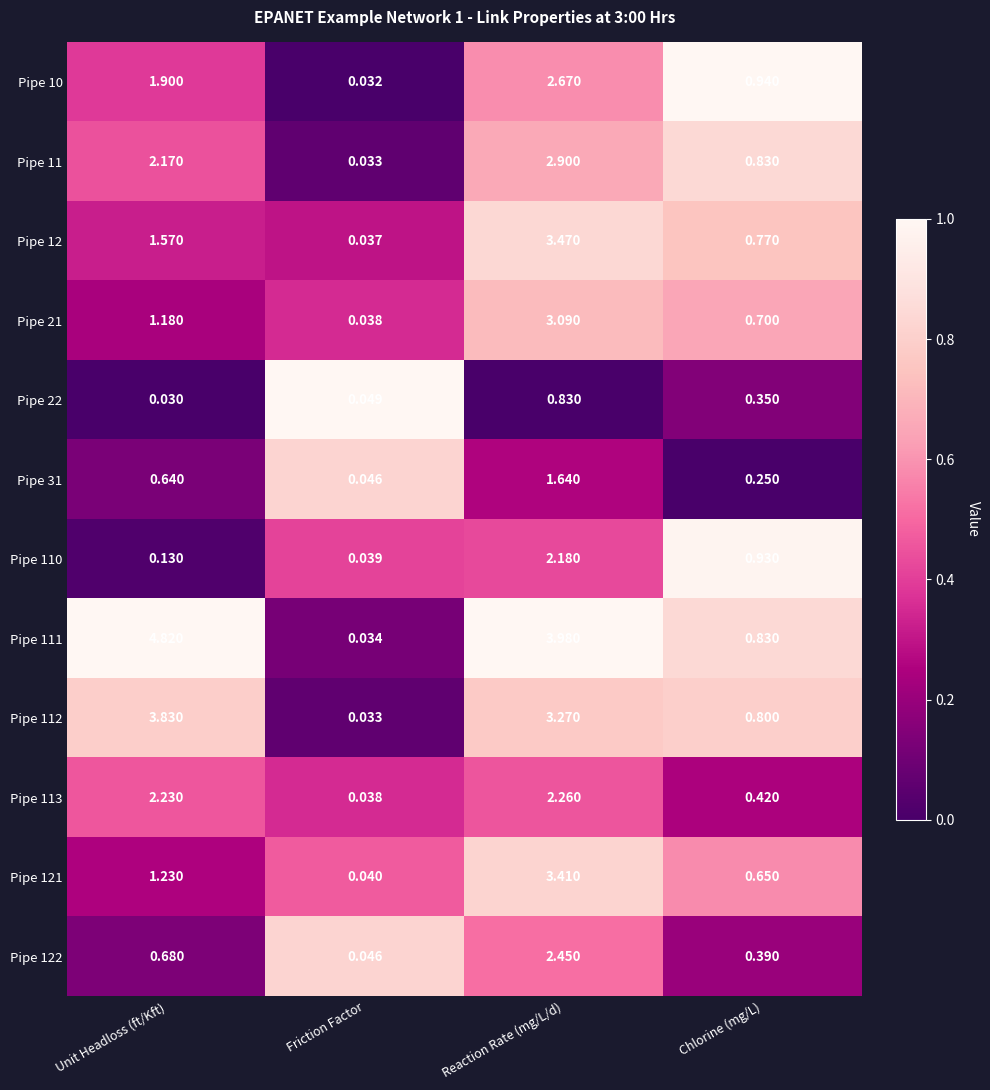

Is the value of Pipe 113 at Friction Factor greater than the value of Pipe 11 at Reaction Rate (mg/L/d)?

No